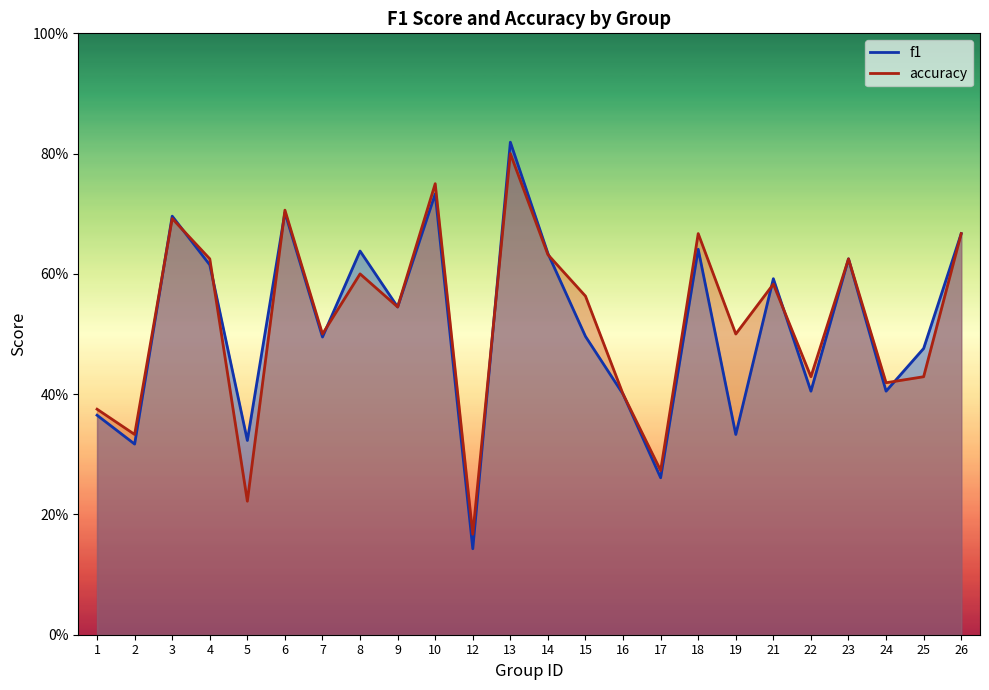

At which category is the sum across all series the highest?

13